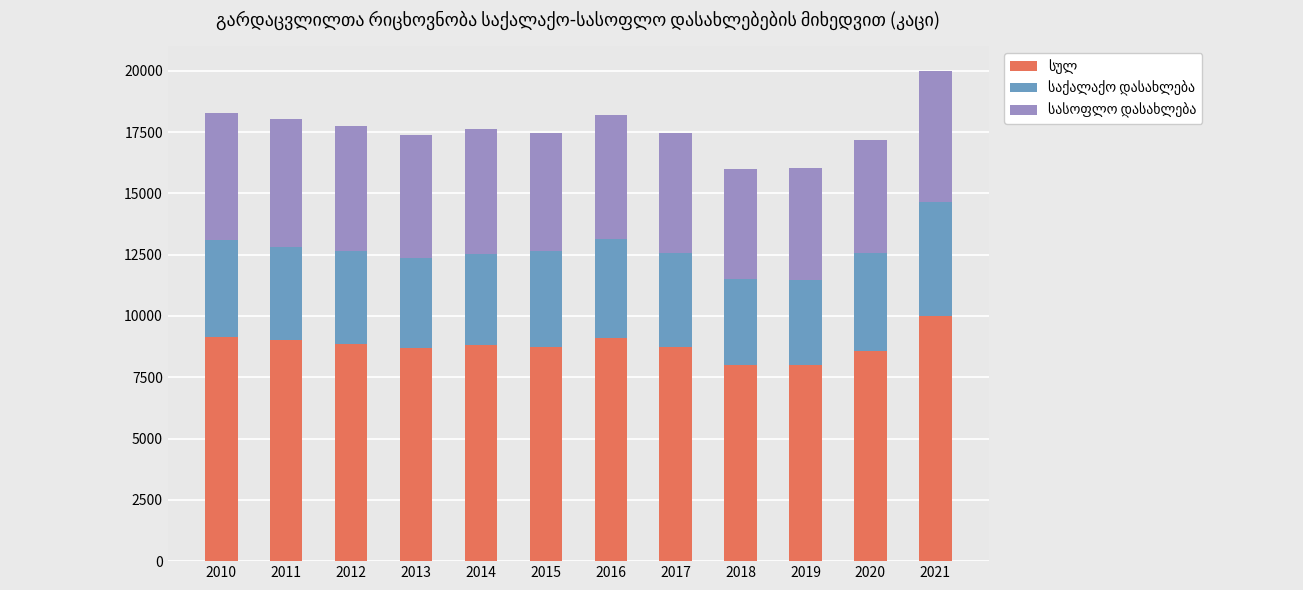

At which category is the sum across all series the highest?

2021